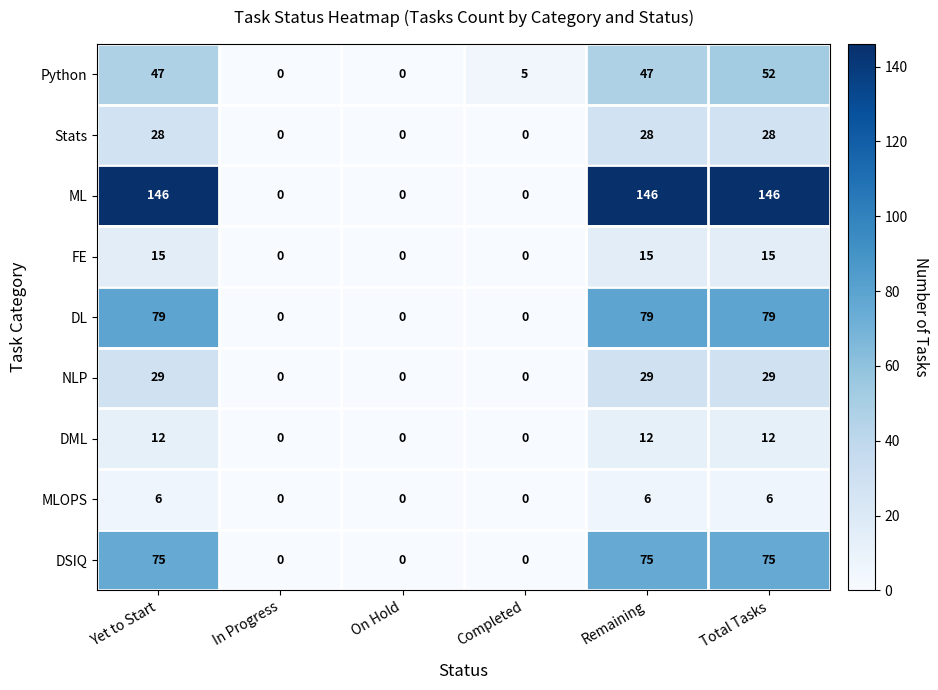

What is the total value across all series at Yet to Start?

437